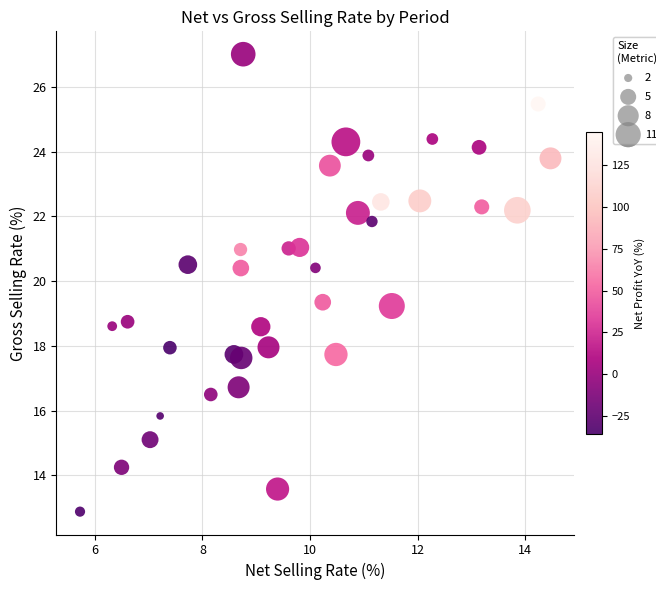

What is the range of Y values (max minus min)?

14.1